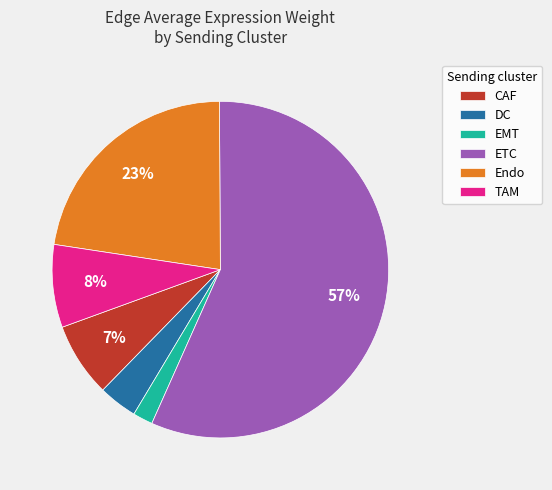

Which category accounts for the majority?

ETC